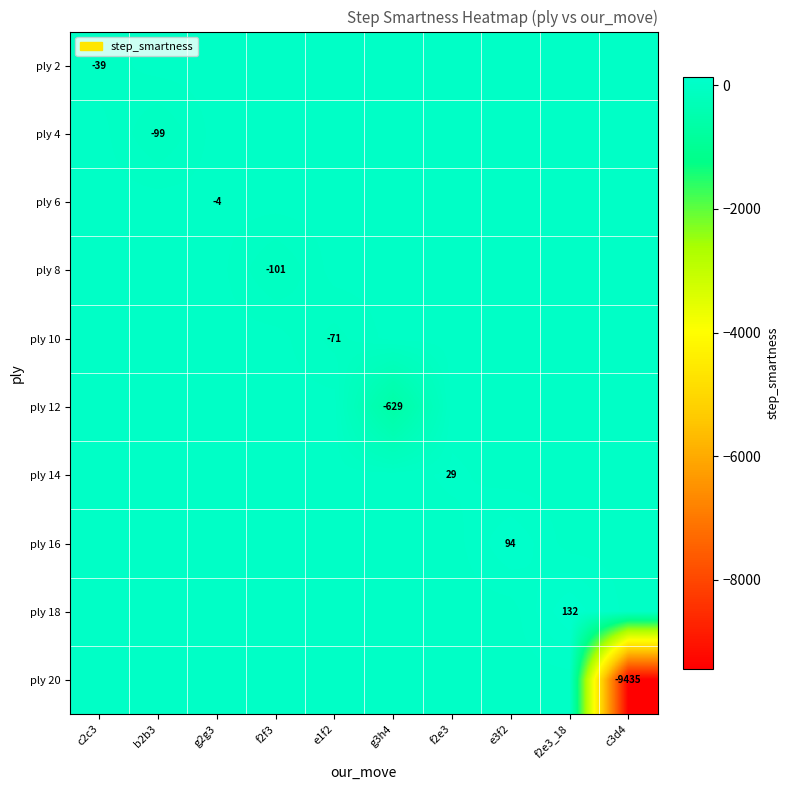

What is the average value of the ply 16 series?

9